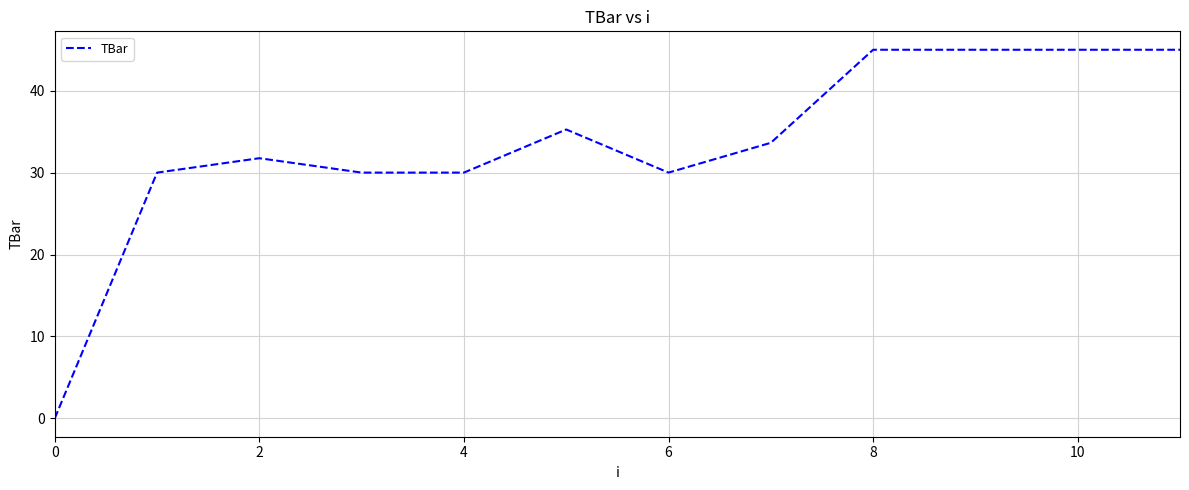

What is the greatest value displayed?

45.0